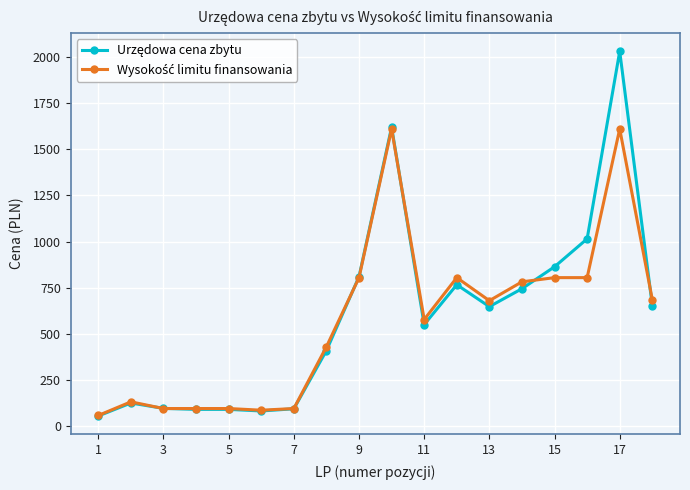

Count the number of data series in this chart.

2